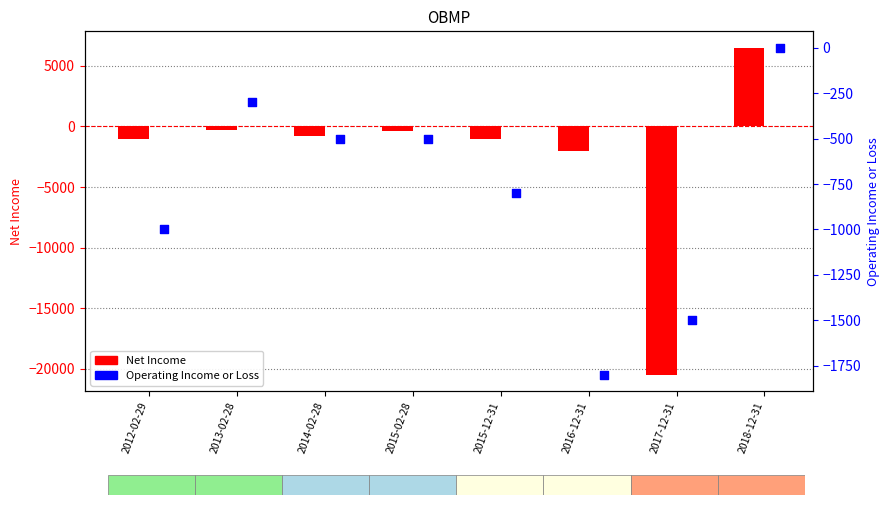

What is the total value across all series at 2013-02-28?

-600